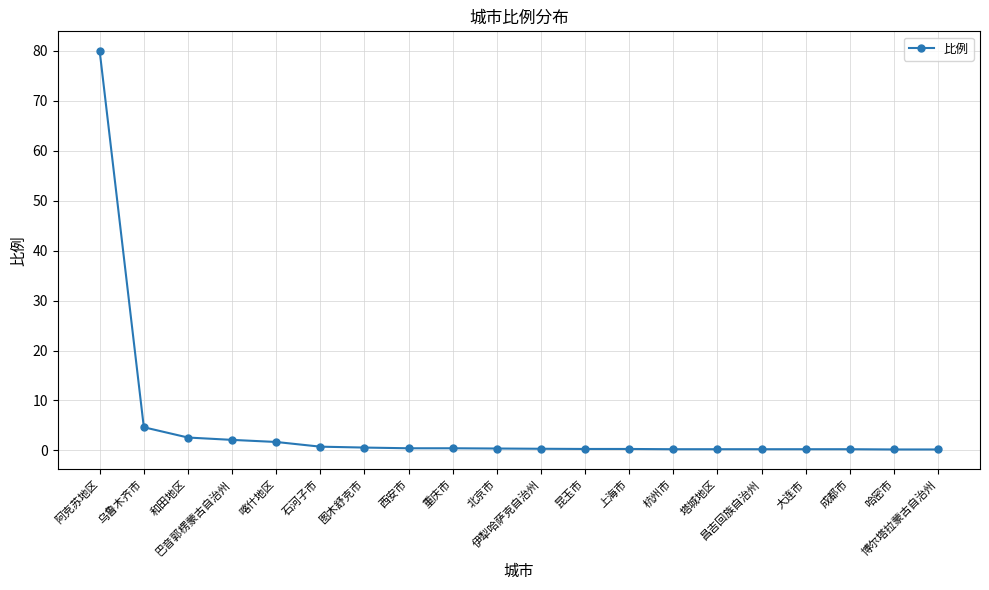

What is the greatest value displayed?

79.9